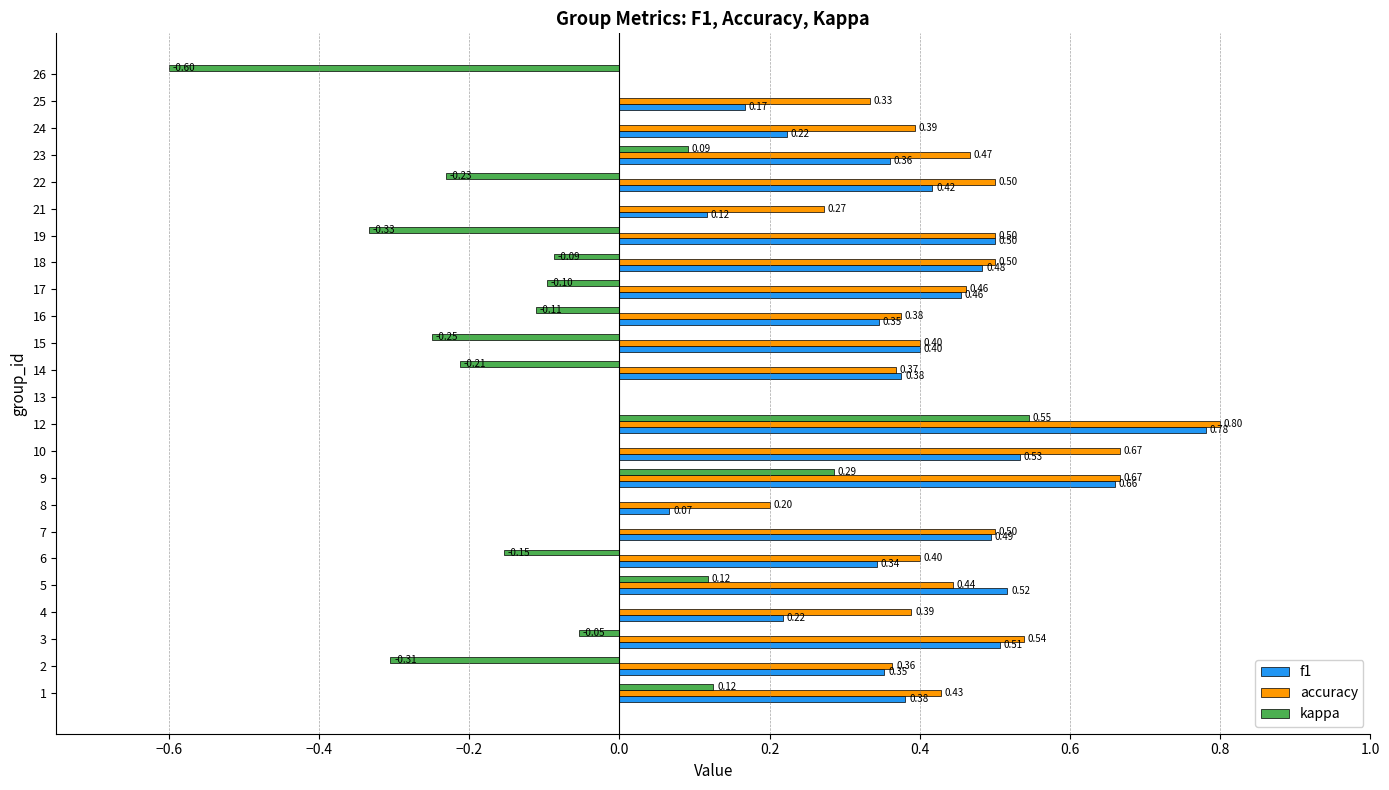

Which series has the largest total across all categories?

accuracy